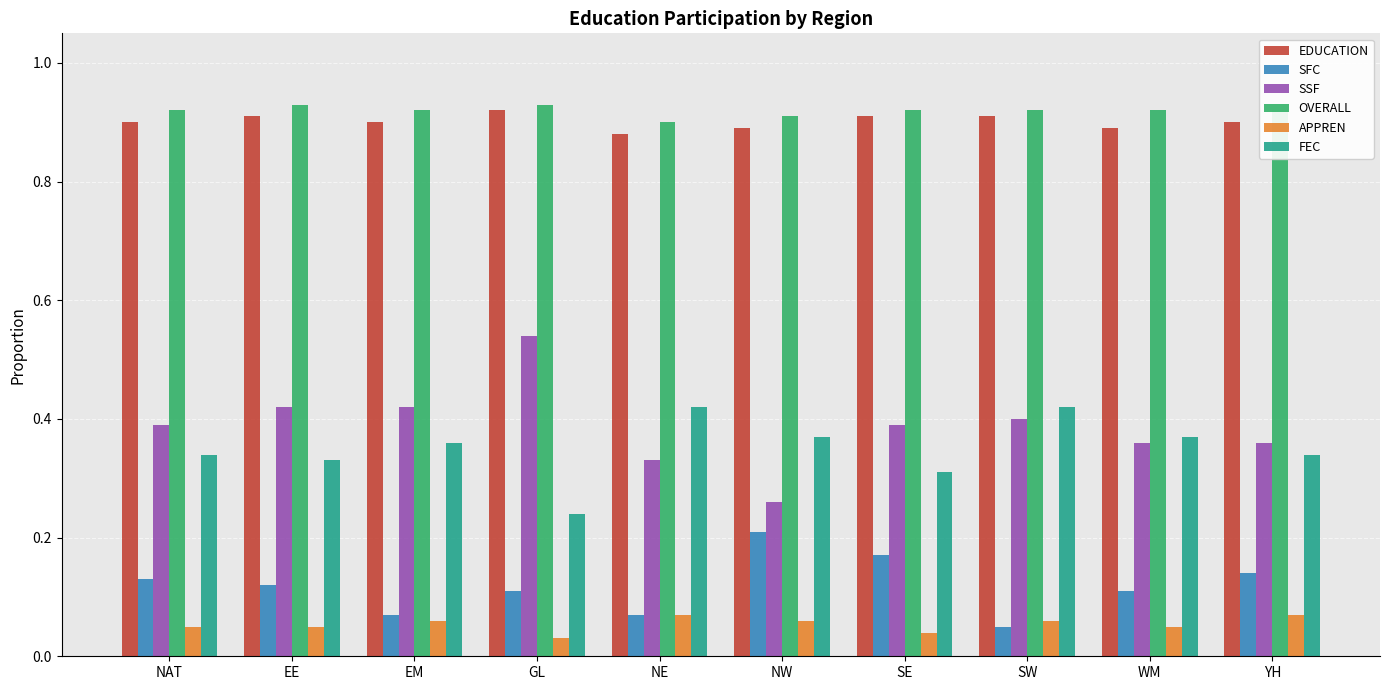

Count the APPREN values in the range 0 to 1.

10